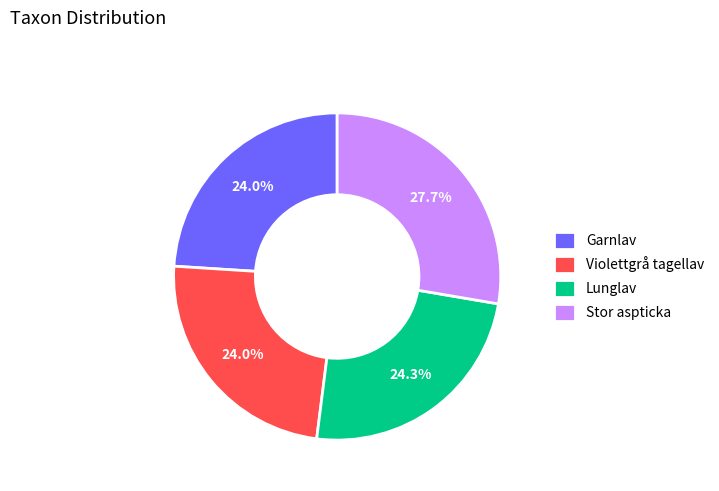

Does any single category account for the majority?

No